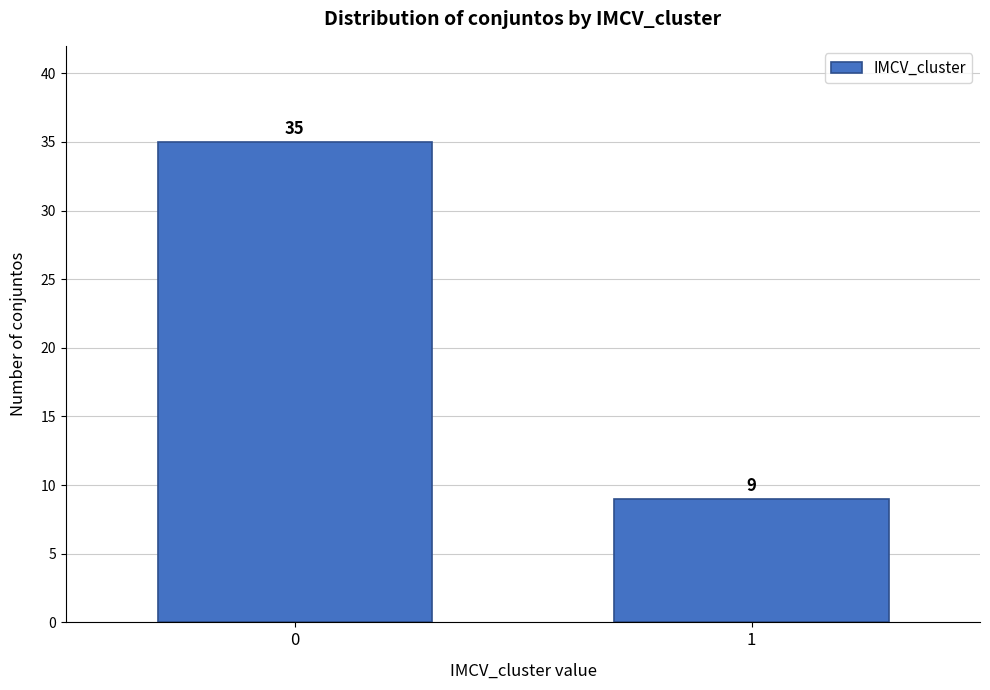

Reading left to right, list all the values displayed in this chart.

0=35	1=9